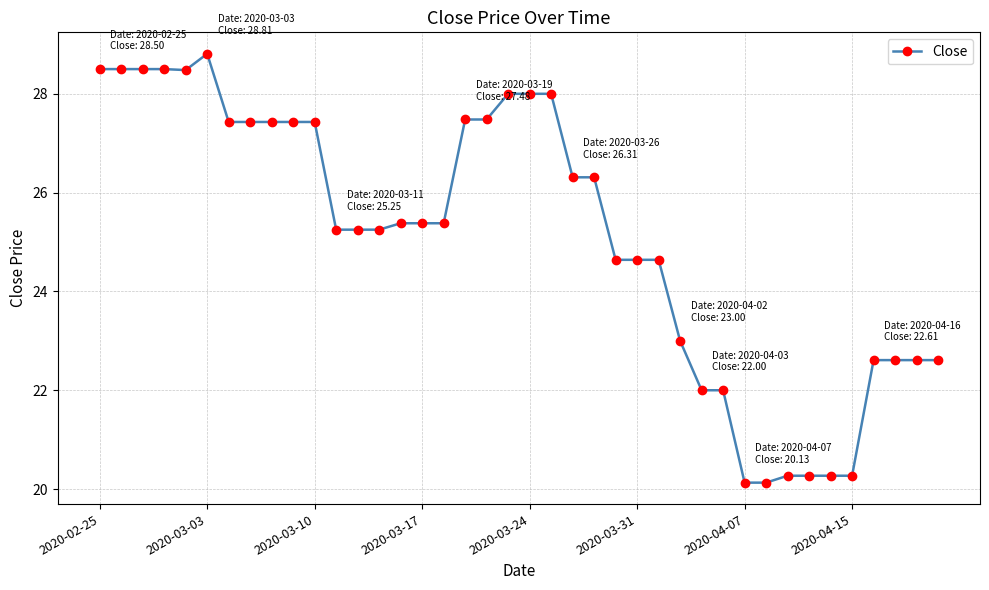

What is the minimum value shown in the chart?

20.1